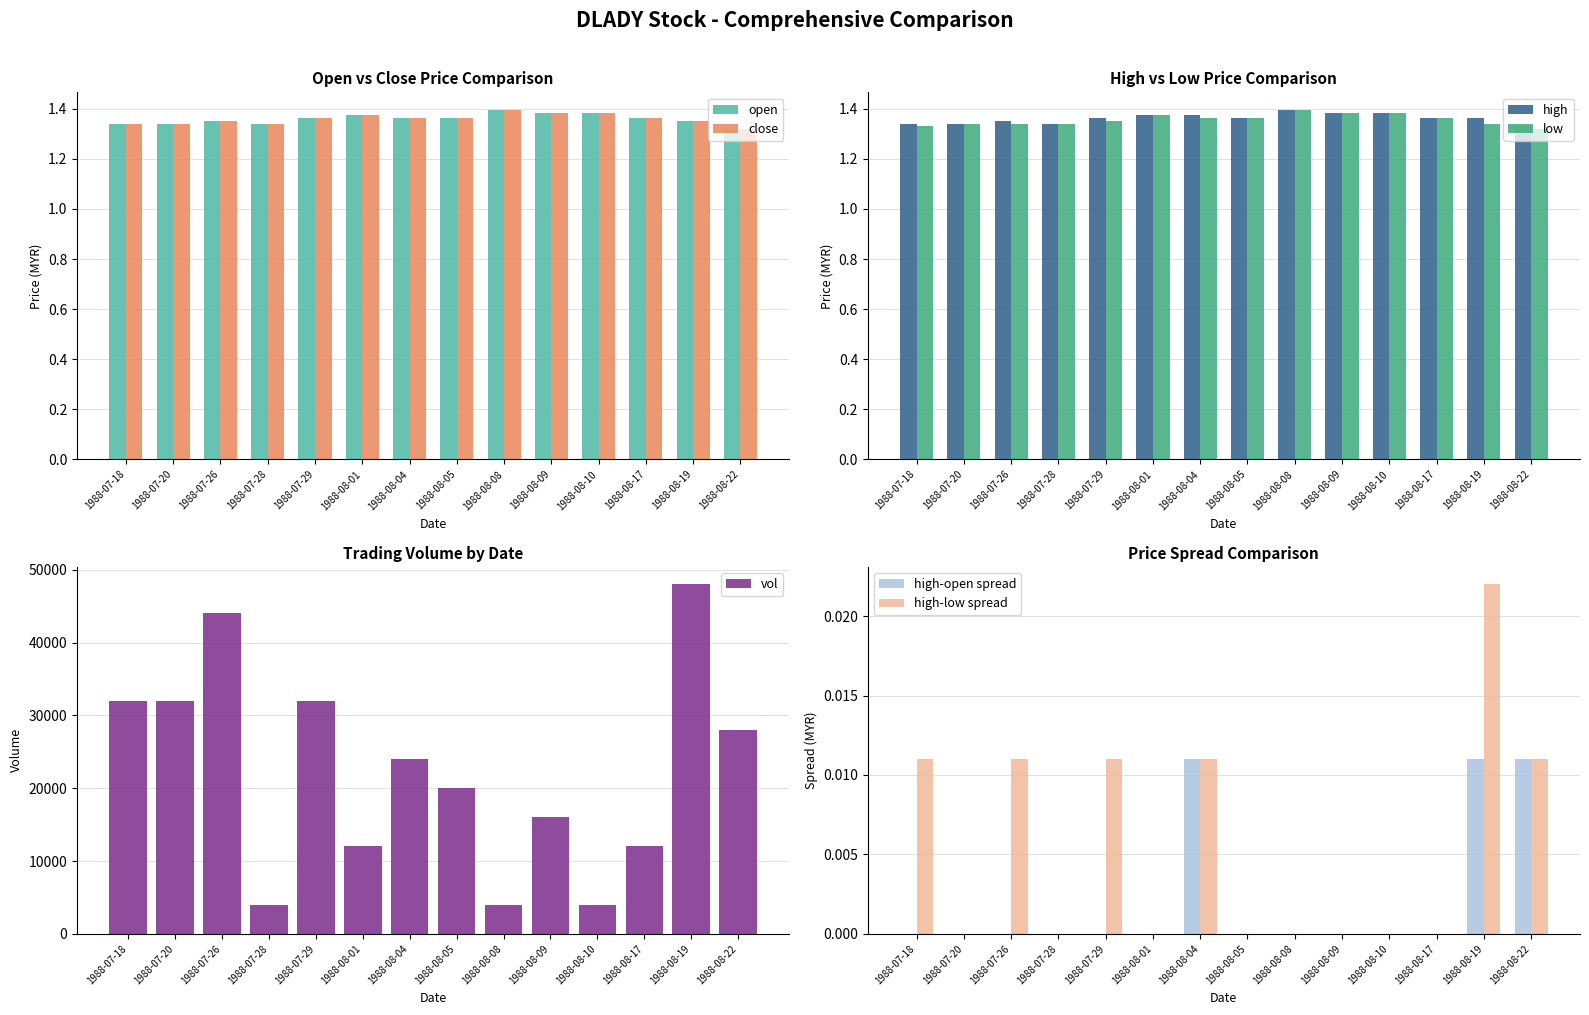

Are the bars horizontal?

No